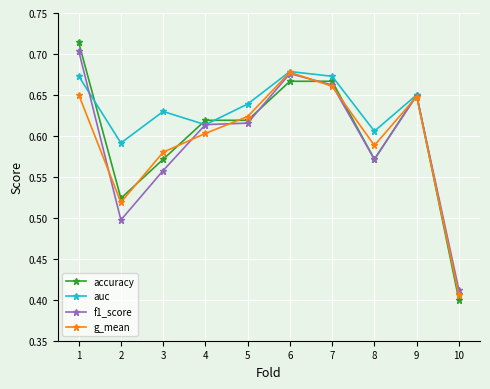

Is the value of accuracy at 5 greater than the value of auc at 3?

No